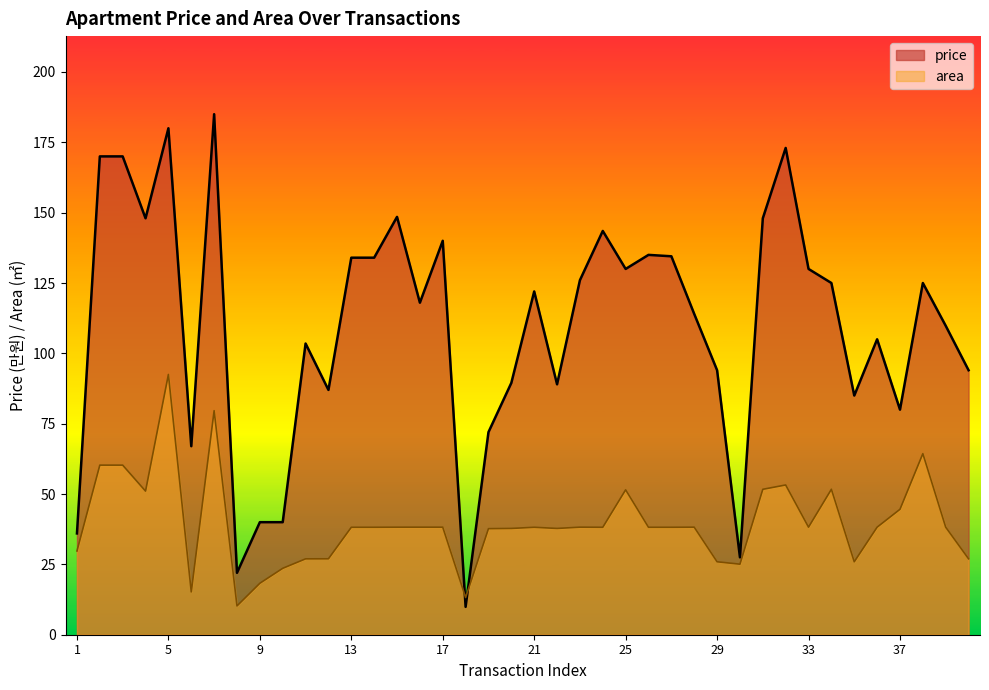

Read the area value at 33.

38.2